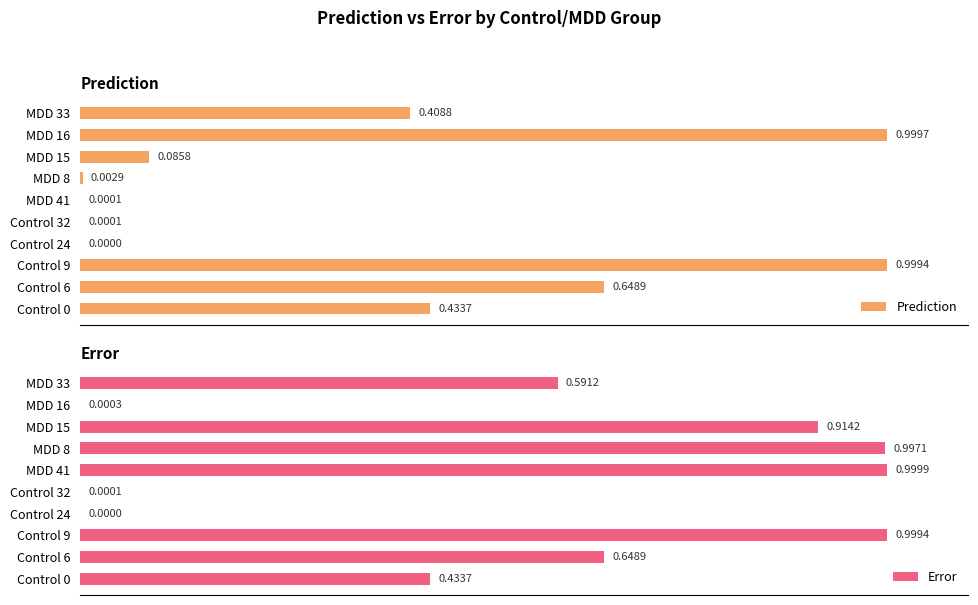

At how many categories does at least one series exceed 0?

10